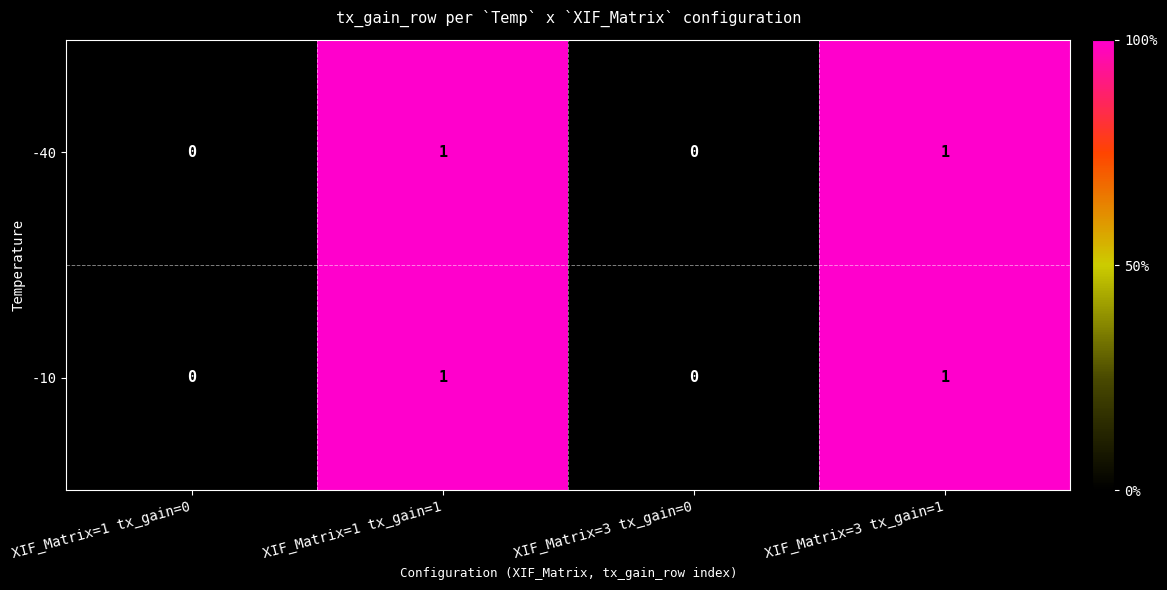

True or false: -40 has a value of 0 at XIF_Matrix=1 tx_gain=0.

True